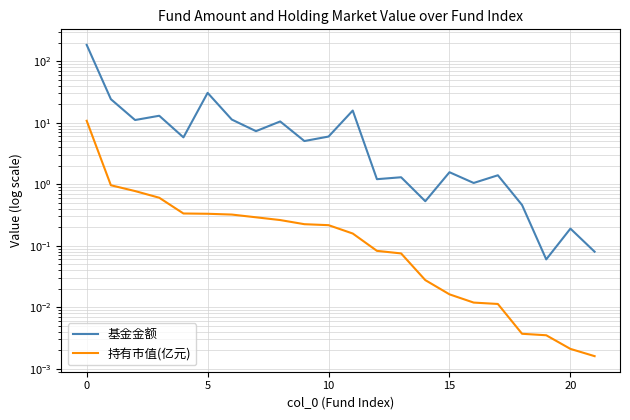

What is the highest value of the 基金金额 series?

184.9